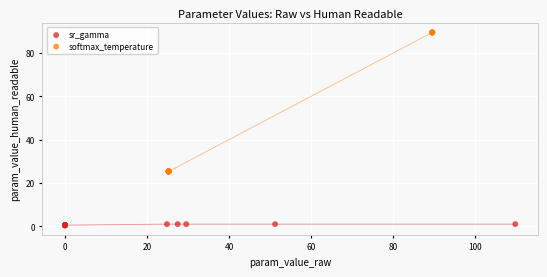

What are all the series names shown in the legend?

sr_gamma, softmax_temperature